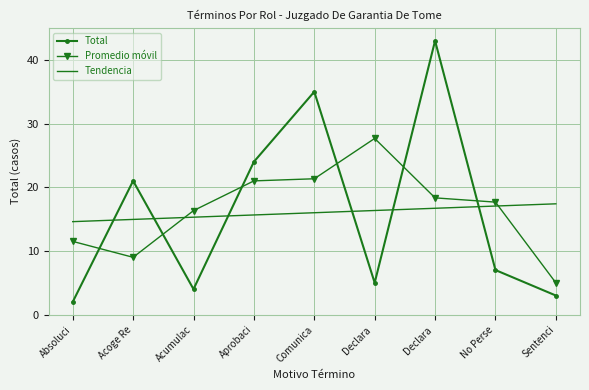

How many values in the Promedio móvil series exceed 17?

5